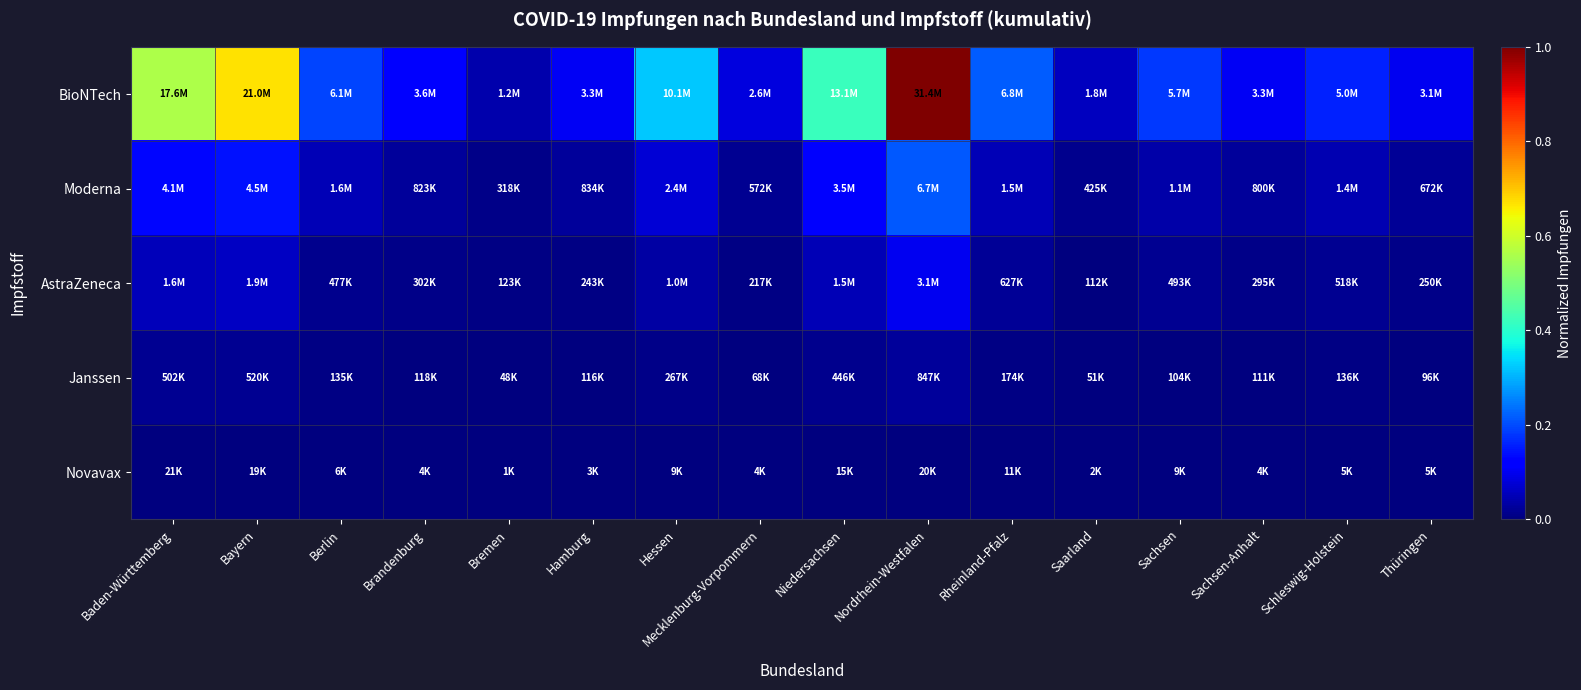

Reading left to right, extract all data points from this chart.

BioNTech: Baden-Württemberg=0.6	Bayern=0.7	Berlin=0.2	Brandenburg=0.1	Bremen=0.0	Hamburg=0.1	Hessen=0.3	Mecklenburg-Vorpommern=0.1	Niedersachsen=0.4	Nordrhein-Westfalen=1.0	Rheinland-Pfalz=0.2	Saarland=0.1	Sachsen=0.2	Sachsen-Anhalt=0.1	Schleswig-Holstein=0.2	Thüringen=0.1
Moderna: Baden-Württemberg=0.1	Bayern=0.1	Berlin=0.0	Brandenburg=0.0	Bremen=0.0	Hamburg=0.0	Hessen=0.1	Mecklenburg-Vorpommern=0.0	Niedersachsen=0.1	Nordrhein-Westfalen=0.2	Rheinland-Pfalz=0.0	Saarland=0.0	Sachsen=0.0	Sachsen-Anhalt=0.0	Schleswig-Holstein=0.0	Thüringen=0.0
AstraZeneca: Baden-Württemberg=0.1	Bayern=0.1	Berlin=0.0	Brandenburg=0.0	Bremen=0.0	Hamburg=0.0	Hessen=0.0	Mecklenburg-Vorpommern=0.0	Niedersachsen=0.0	Nordrhein-Westfalen=0.1	Rheinland-Pfalz=0.0	Saarland=0.0	Sachsen=0.0	Sachsen-Anhalt=0.0	Schleswig-Holstein=0.0	Thüringen=0.0
Janssen: Baden-Württemberg=0.0	Bayern=0.0	Berlin=0.0	Brandenburg=0.0	Bremen=0.0	Hamburg=0.0	Hessen=0.0	Mecklenburg-Vorpommern=0.0	Niedersachsen=0.0	Nordrhein-Westfalen=0.0	Rheinland-Pfalz=0.0	Saarland=0.0	Sachsen=0.0	Sachsen-Anhalt=0.0	Schleswig-Holstein=0.0	Thüringen=0.0
Novavax: Baden-Württemberg=0.0	Bayern=0.0	Berlin=0.0	Brandenburg=0.0	Bremen=0.0	Hamburg=0.0	Hessen=0.0	Mecklenburg-Vorpommern=0.0	Niedersachsen=0.0	Nordrhein-Westfalen=0.0	Rheinland-Pfalz=0.0	Saarland=0.0	Sachsen=0.0	Sachsen-Anhalt=0.0	Schleswig-Holstein=0.0	Thüringen=0.0